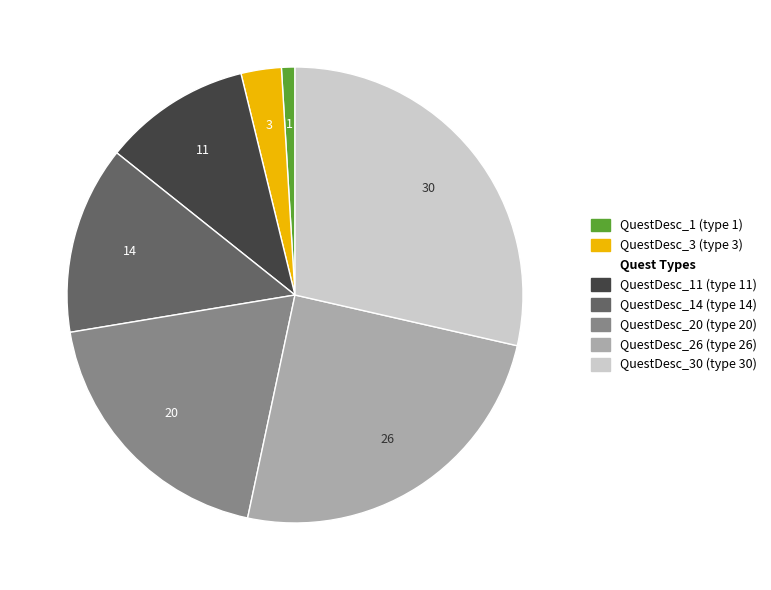

Does any single category account for the majority?

No